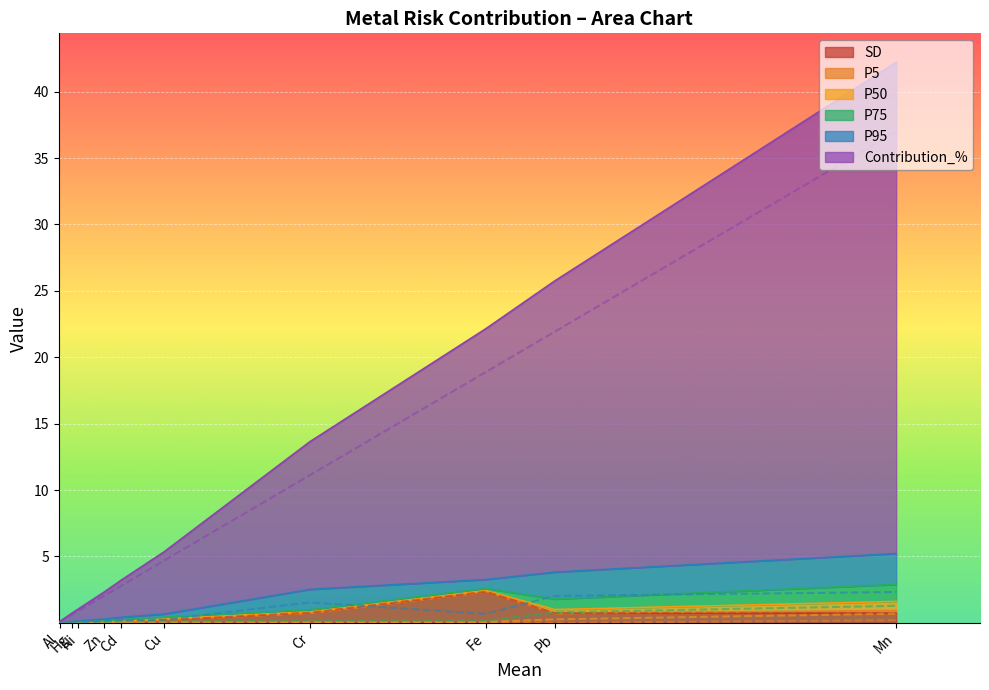

Is it true that SD equals 0.0 at Hg?

False